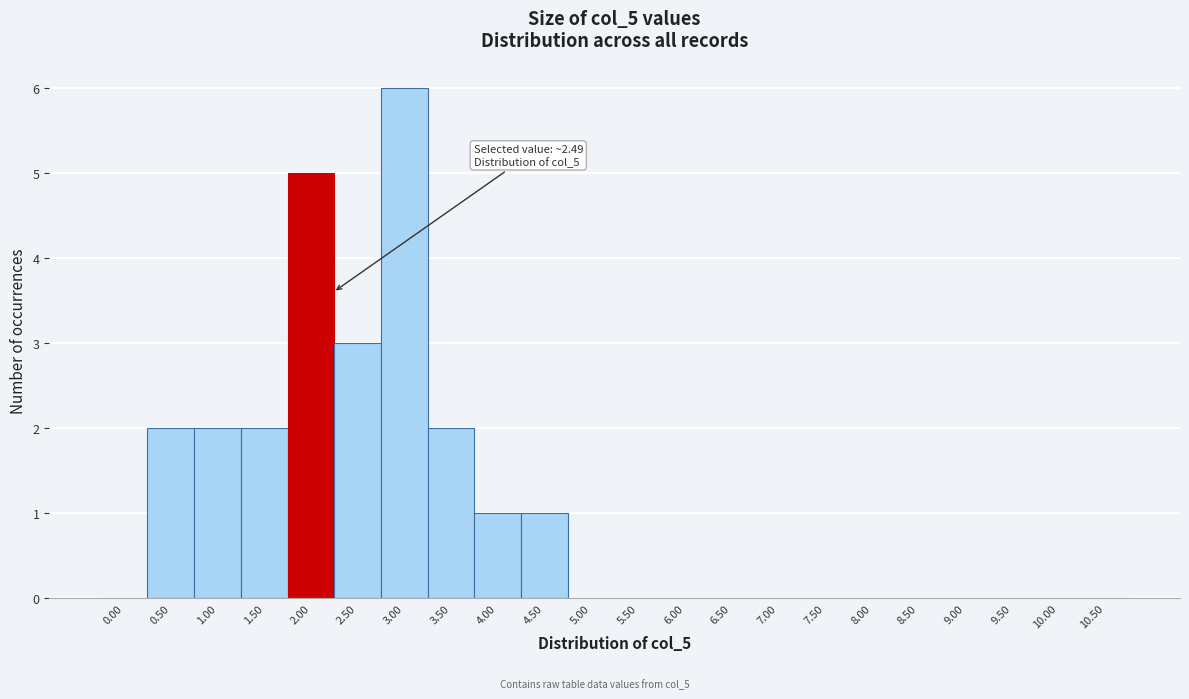

Reading left to right, what are all the values shown in this chart?

0.00=0	0.50=2	1.00=2	1.50=2	2.00=5	2.50=3	3.00=6	3.50=2	4.00=1	4.50=1	5.00=0	5.50=0	6.00=0	6.50=0	7.00=0	7.50=0	8.00=0	8.50=0	9.00=0	9.50=0	10.00=0	10.50=0